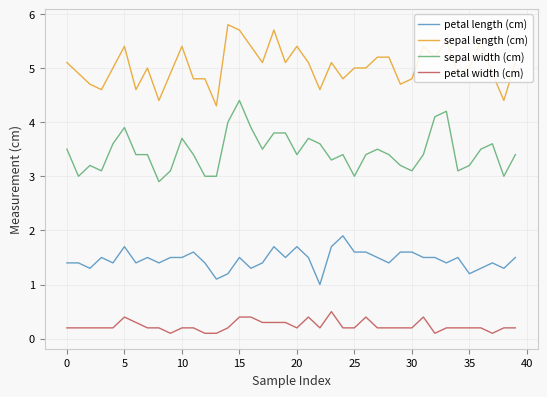

True or false: petal width (cm) and sepal width (cm) intersect in this chart.

False